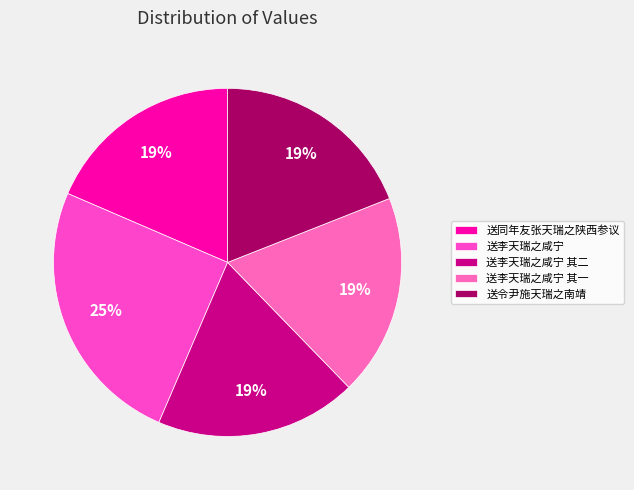

The 送李天瑞之咸宁 slice represents 25% of the pie. True or false?

True